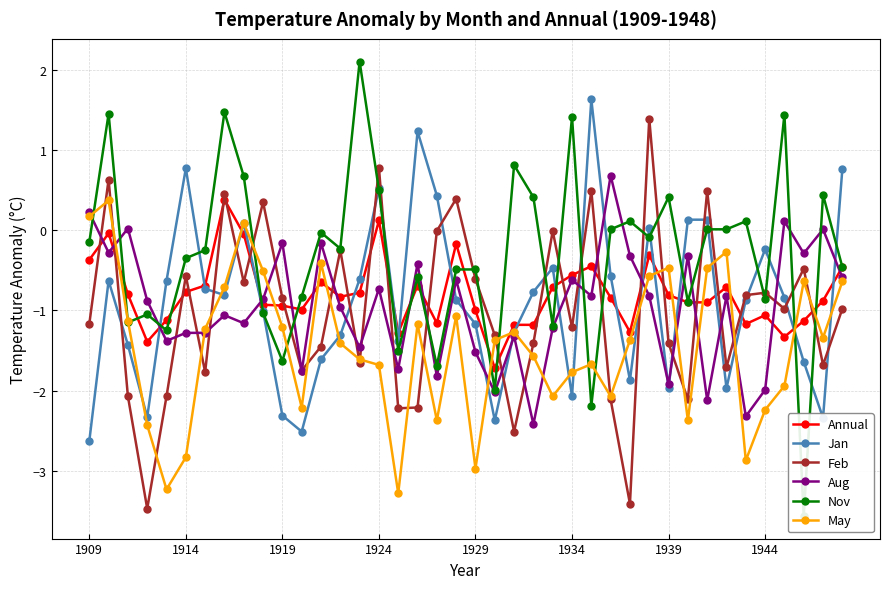

Is it true that Annual equals -0.6 at 1934?

True